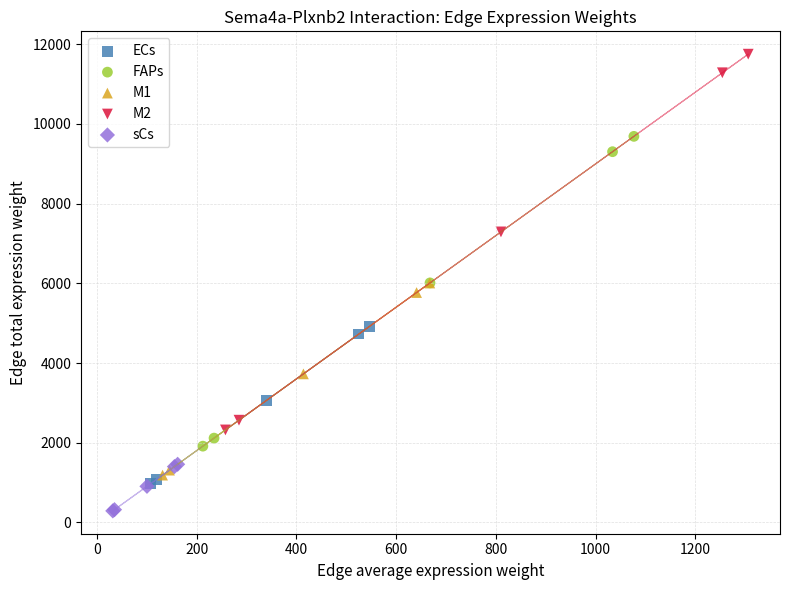

Which series has the largest Y range (max minus min)?

M2